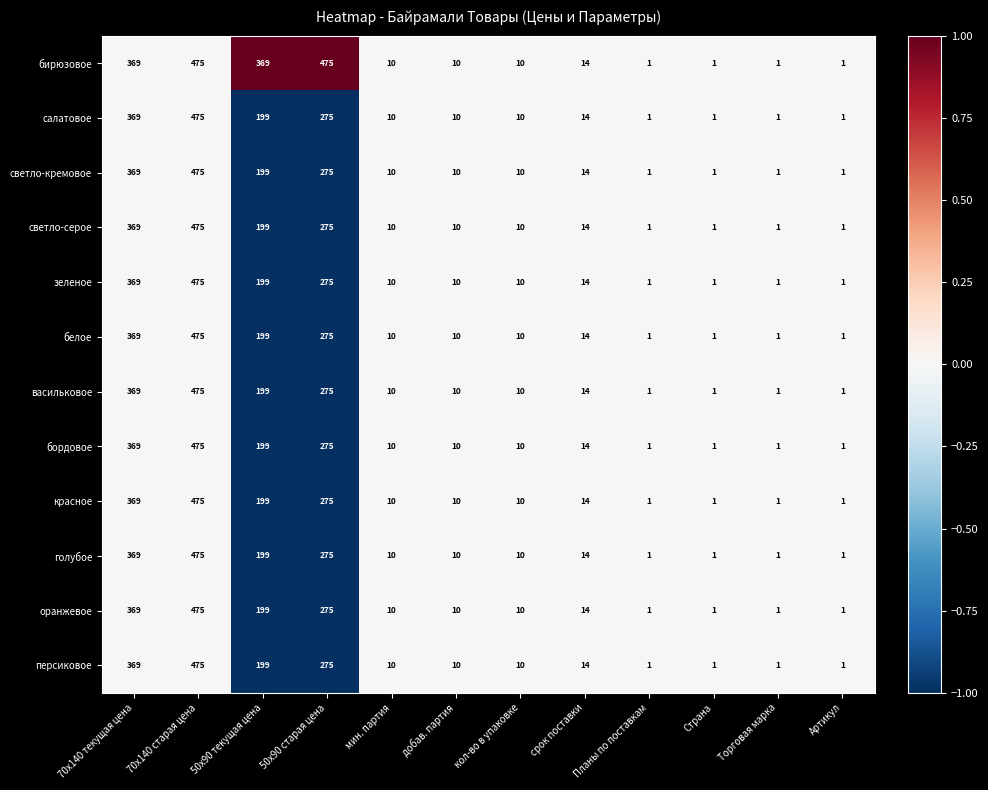

How many values in the светло-серое series are below 10?

4